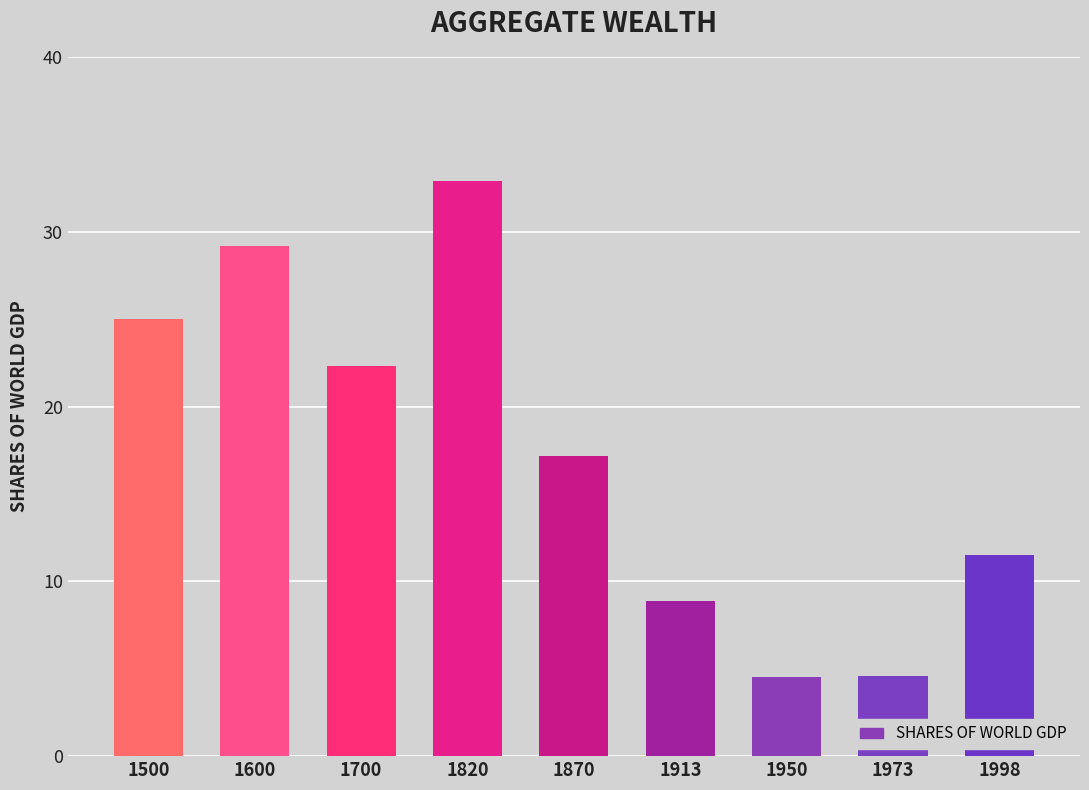

What is the change in value from 1870 to 1973?

-12.6